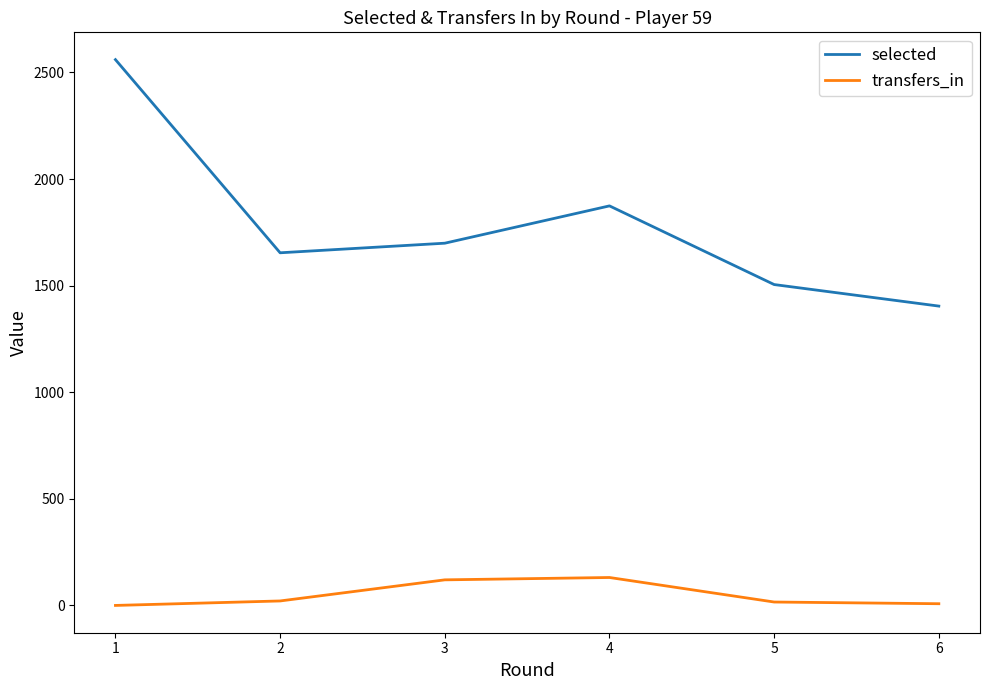

True or false: selected has a value of 1505 at 5.

True